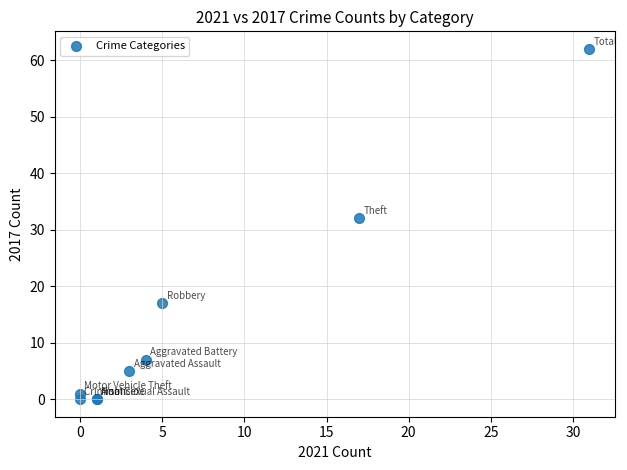

What Y value in the scatter plot is closest to 31?

32